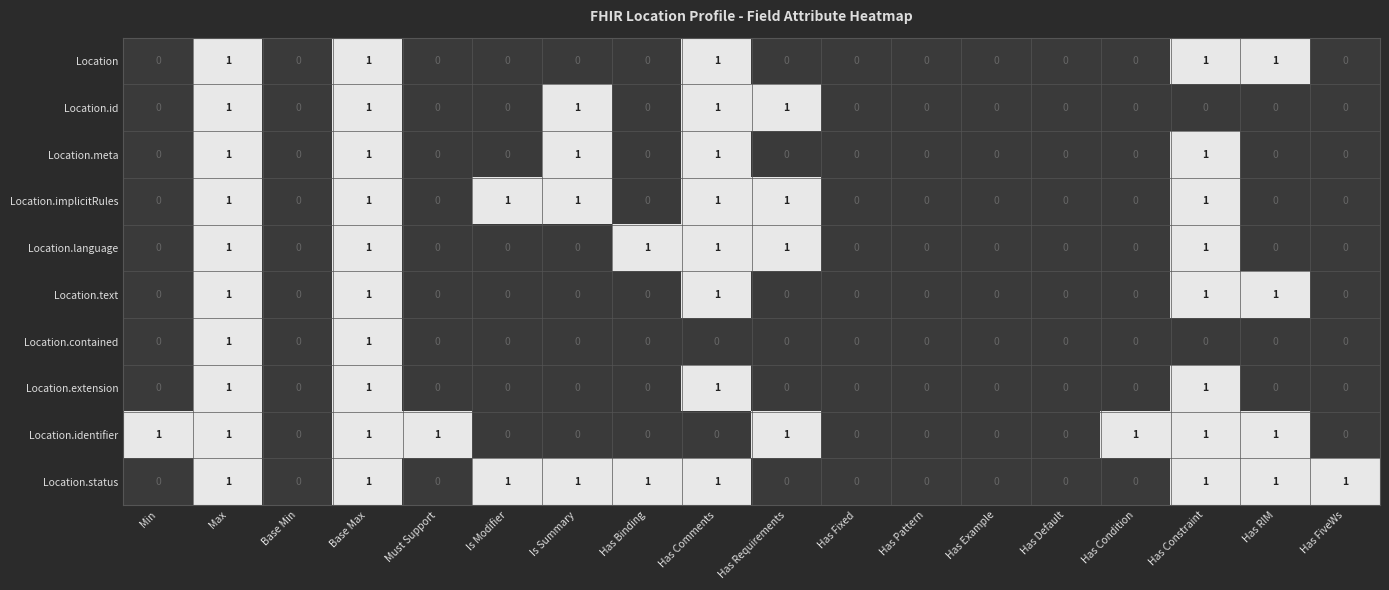

What is the total value across all series at Has Requirements?

4